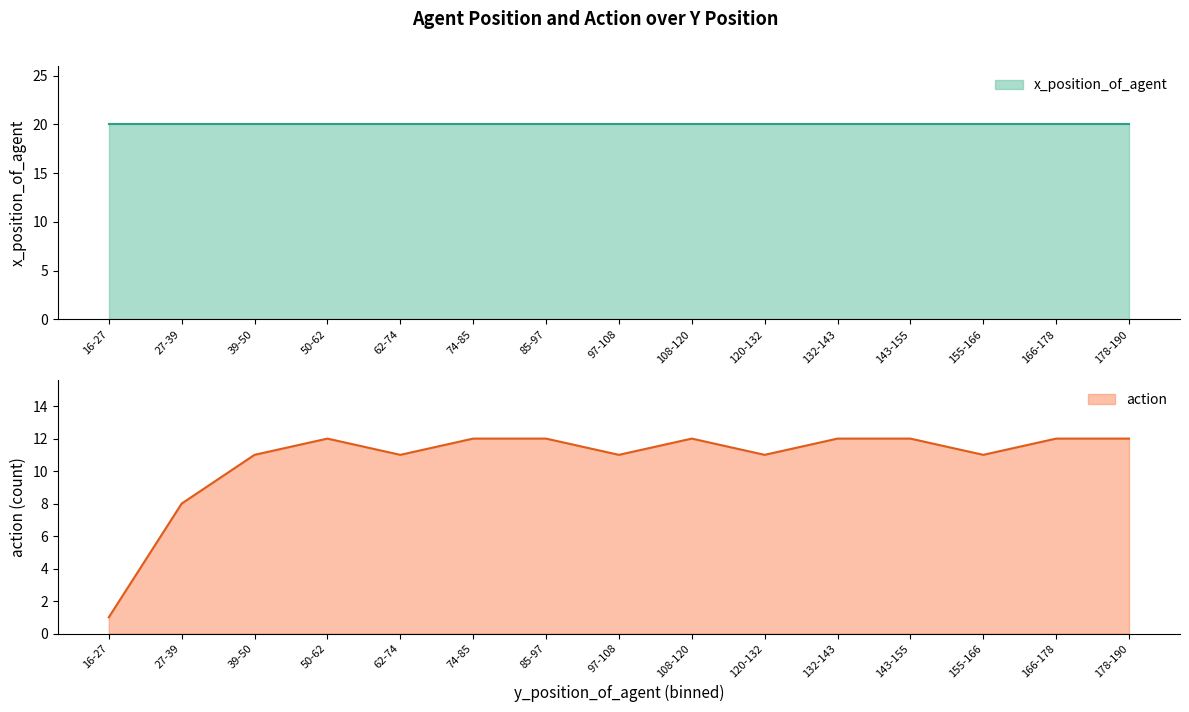

True or false: action has more than 1 interior local peaks.

True